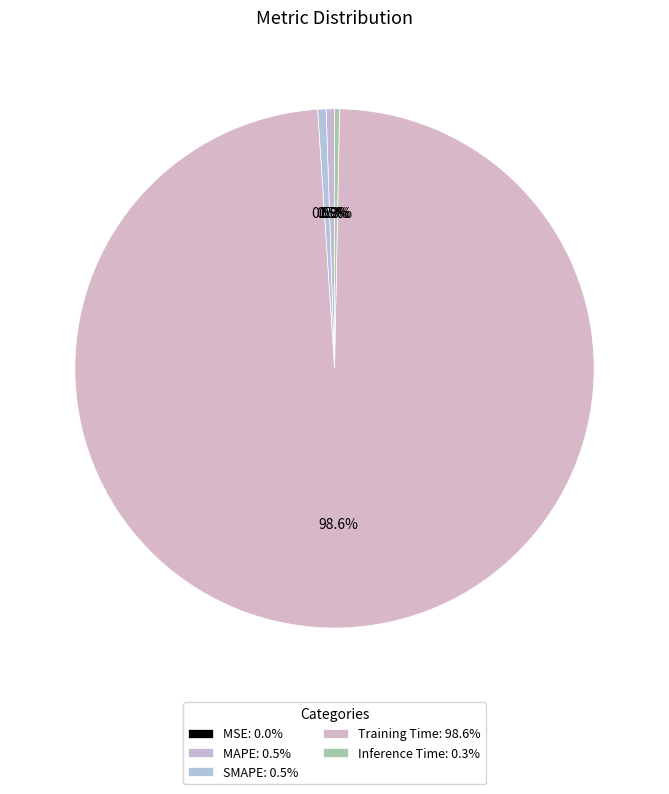

To the nearest percent, what portion does Training Time represent?

99%